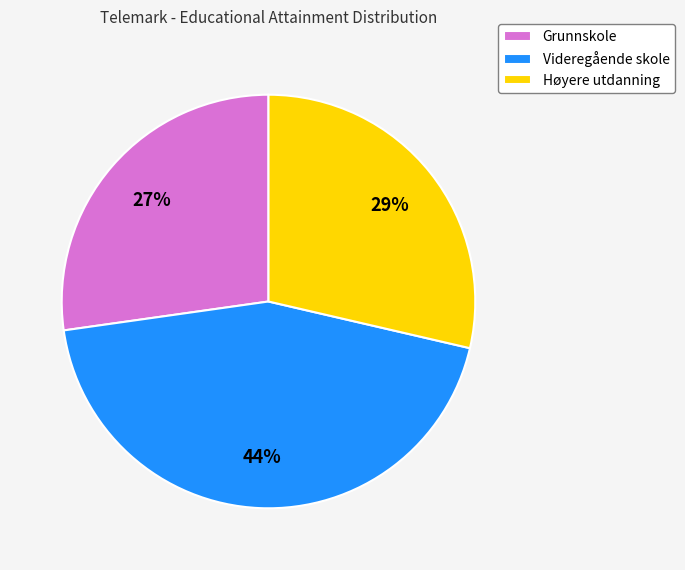

What percentage is the Videregående skole slice, to the nearest percent?

44%